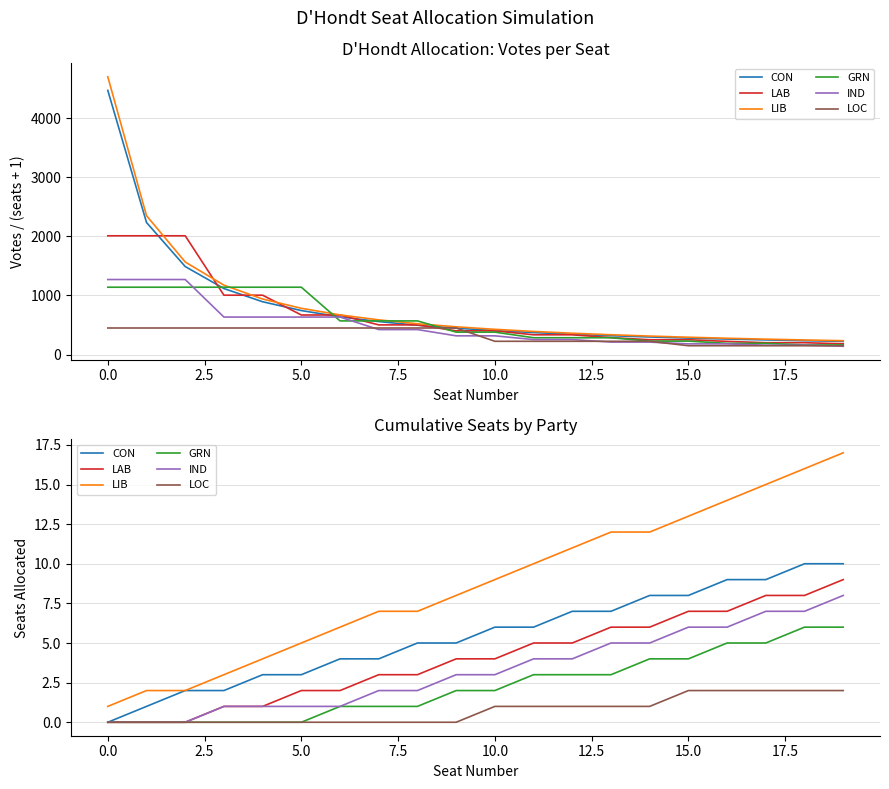

How many data points in LIB are above 9?

9